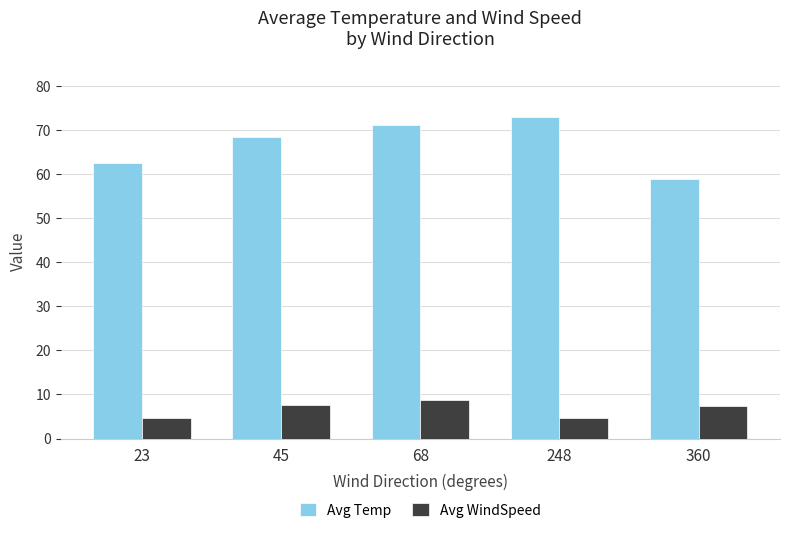

How many values in the Avg Temp series are below 68?

2